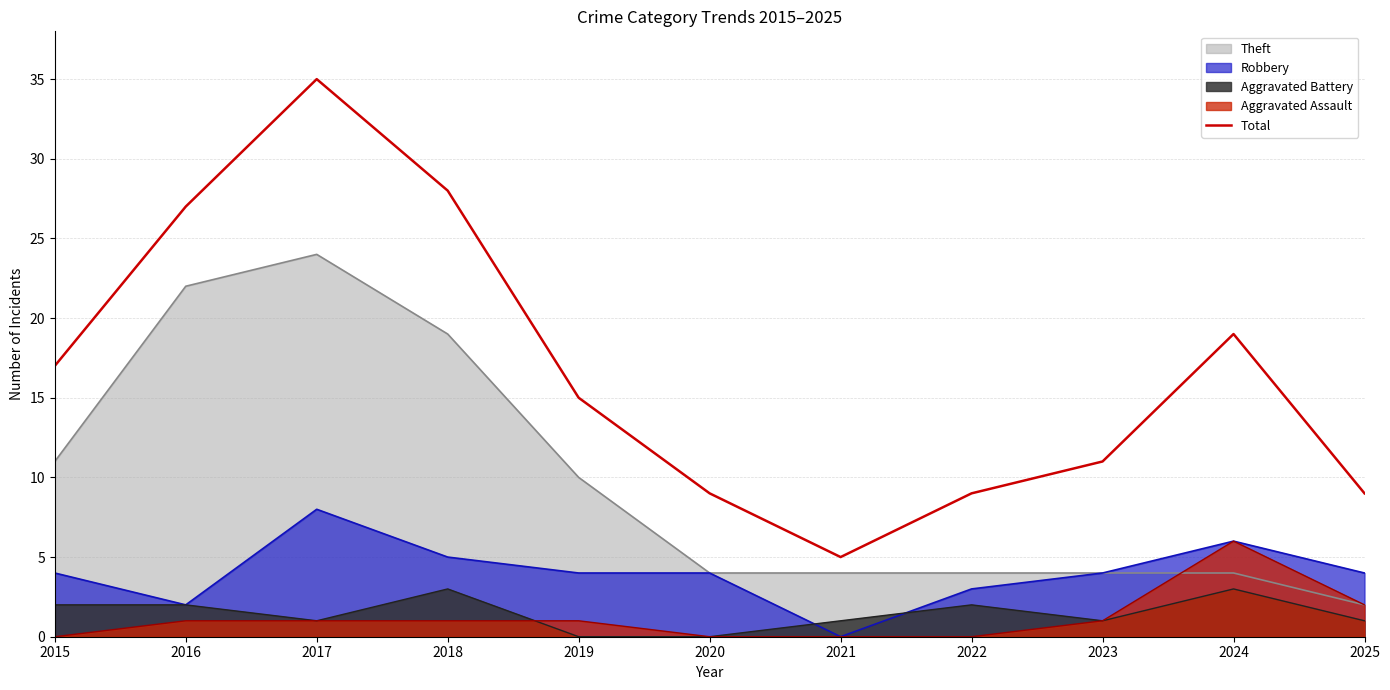

How many lines are shown in the chart?

5